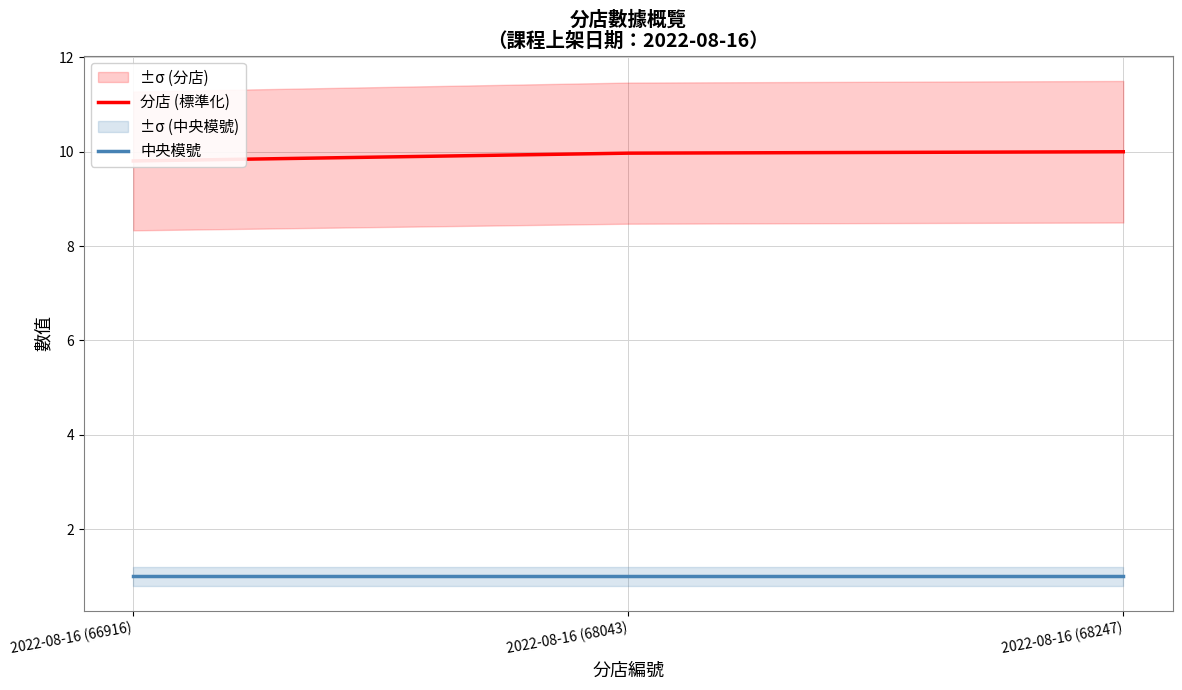

What is the minimum value for 分店 (標準化)?

9.8